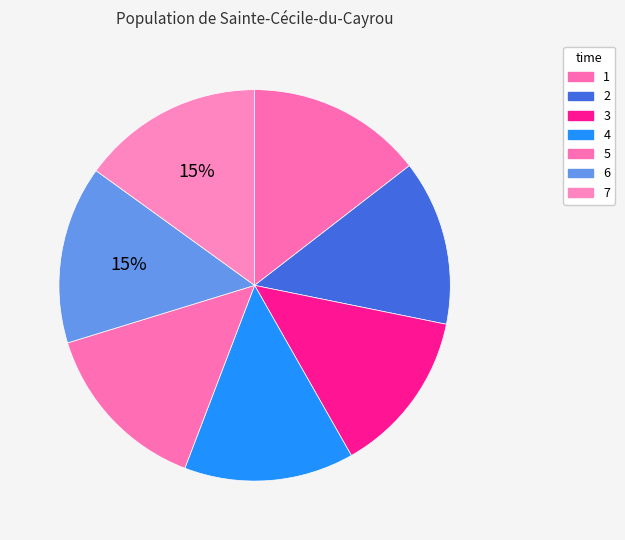

Is there a majority slice in this chart?

No